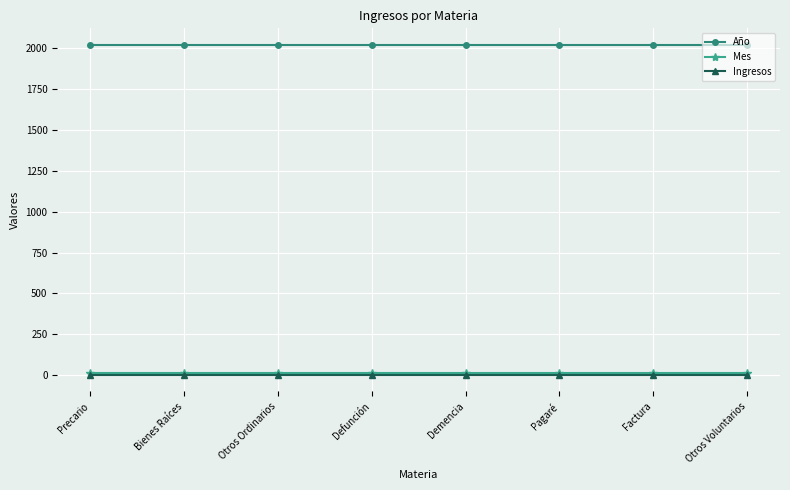

What is the average value of the Año series?

2021